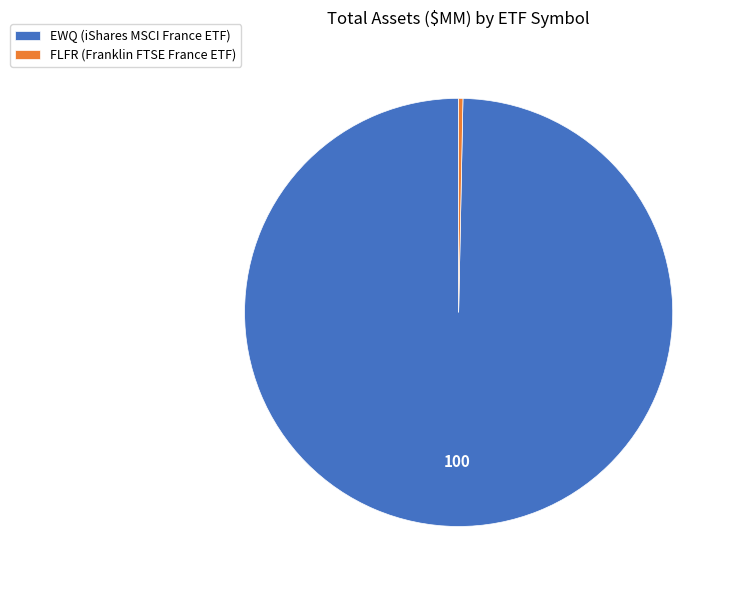

How many segments does this pie chart have?

2